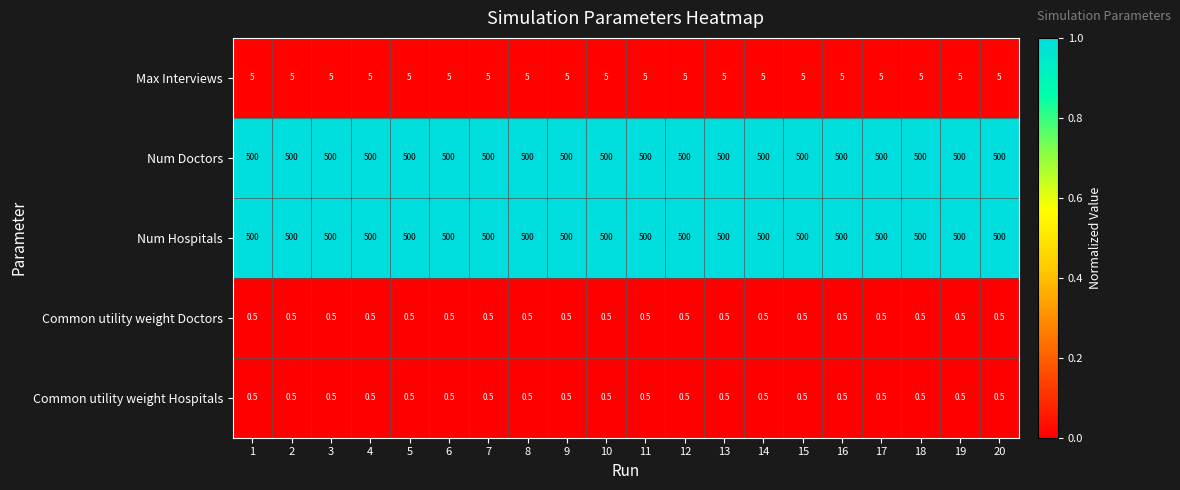

What is the total value across all series at 9?

1006.0